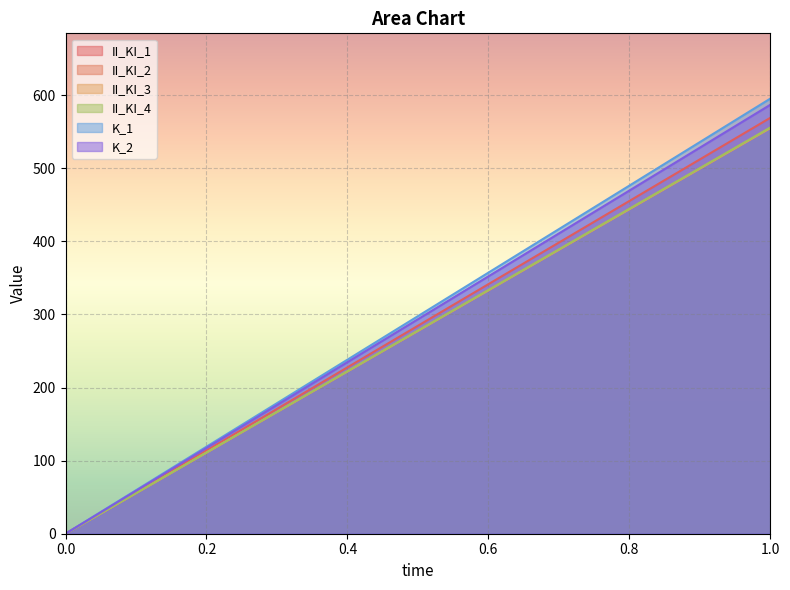

What are all the series names shown in the legend?

II_KI_1, II_KI_2, II_KI_3, II_KI_4, K_1, K_2